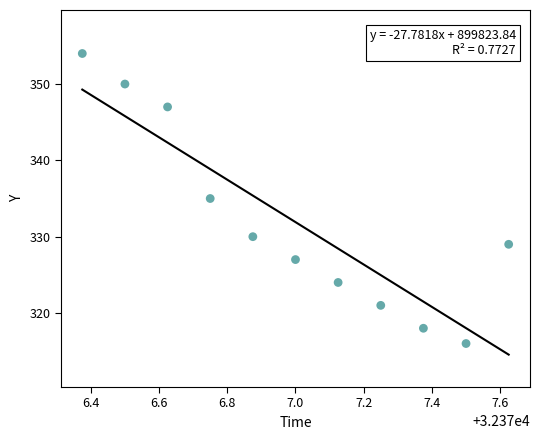

What is the range of Y values (max minus min)?

38